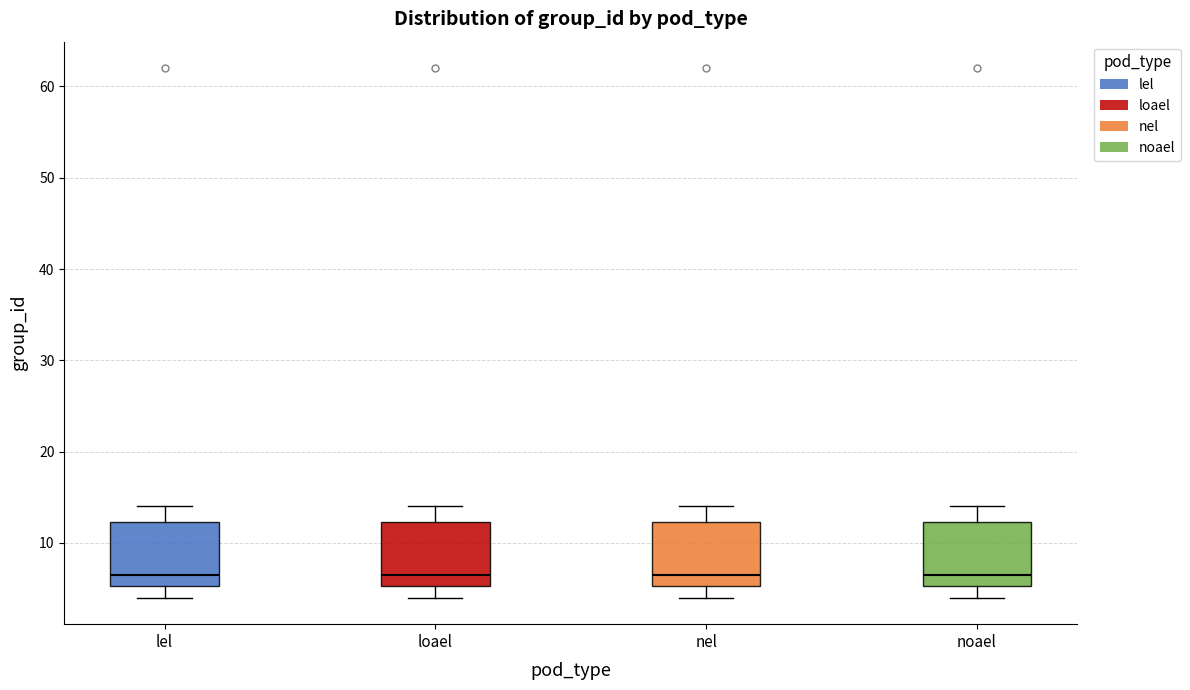

Reading left to right, read every box against the y-axis: the position of its median line, the range the box covers, and the ends of its whiskers. The values are not printed on the chart, so give them approximately, as read against the axis.

lel: median 7, box 5 to 12, whiskers 4 to 14
loael: median 7, box 5 to 12, whiskers 4 to 14
nel: median 7, box 5 to 12, whiskers 4 to 14
noael: median 7, box 5 to 12, whiskers 4 to 14